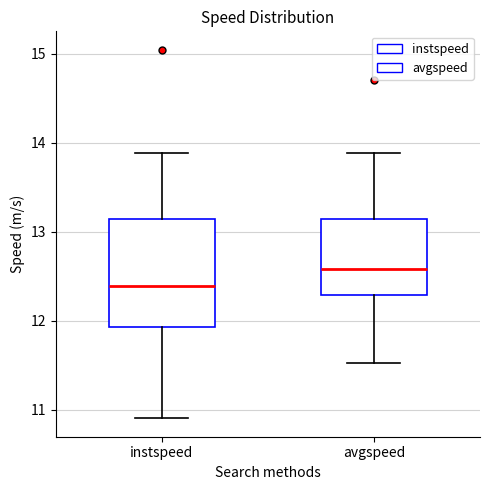

Reading left to right, read every box against the y-axis: the position of its median line, the range the box covers, and the ends of its whiskers. The values are not printed on the chart, so give them approximately, as read against the axis.

instspeed: median 12.4, box 11.9 to 13.1, whiskers 10.9 to 13.9
avgspeed: median 12.6, box 12.3 to 13.1, whiskers 11.5 to 13.9